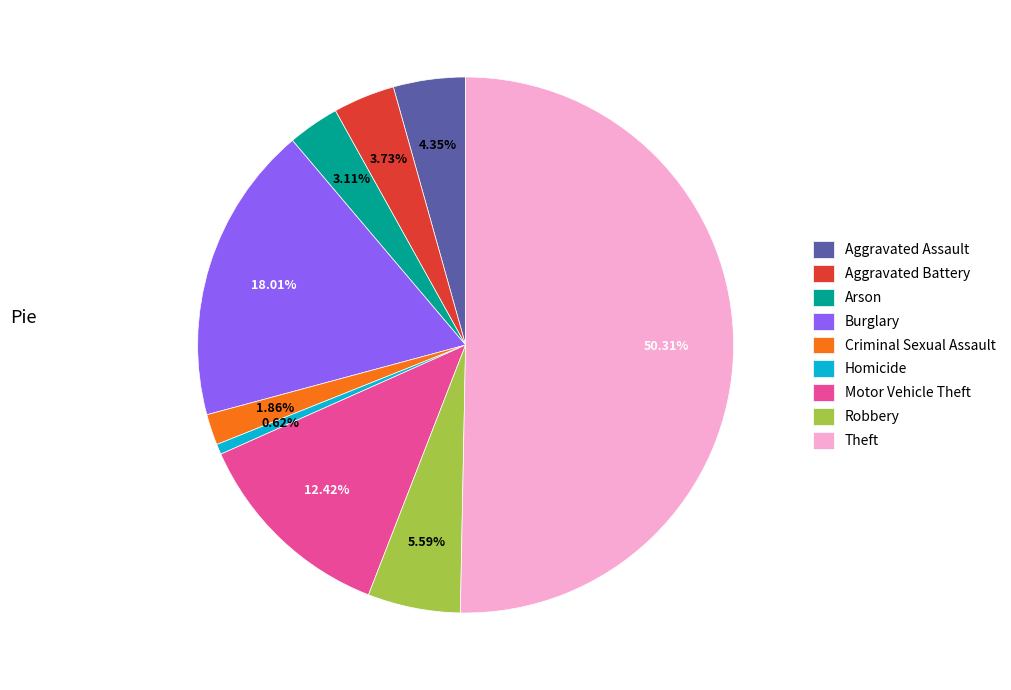

Which slice is the largest?

Theft